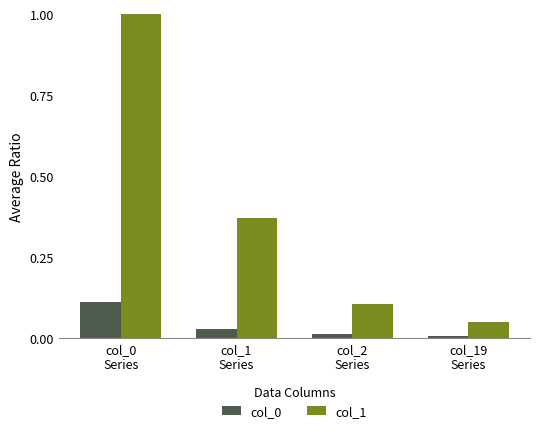

Which series has the largest total across all categories?

col_1